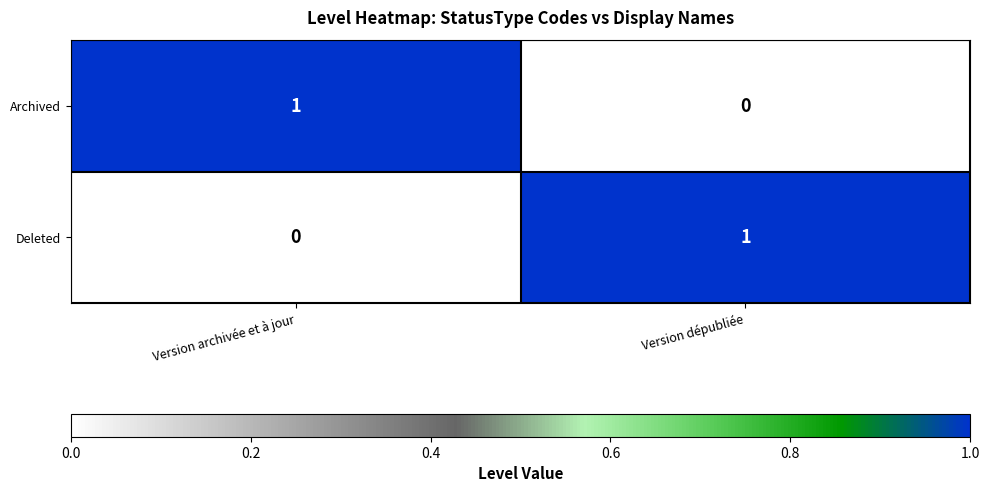

Reading left to right, what are all the values shown in this chart?

Archived: 1	0
Deleted: 0	1